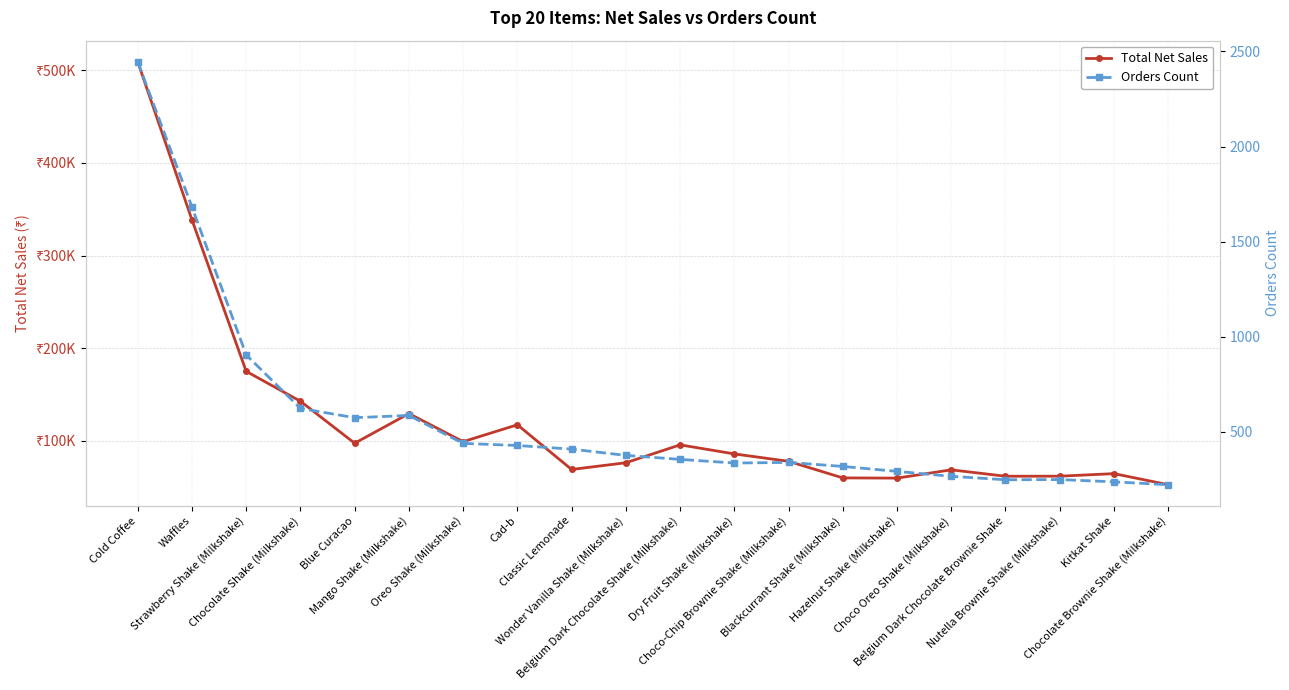

At which label does Orders Count first exceed 377?

Cold Coffee